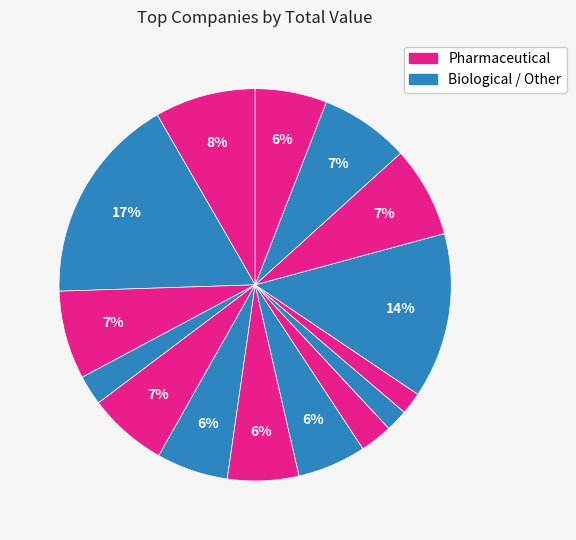

Count the number of slices in the pie.

15